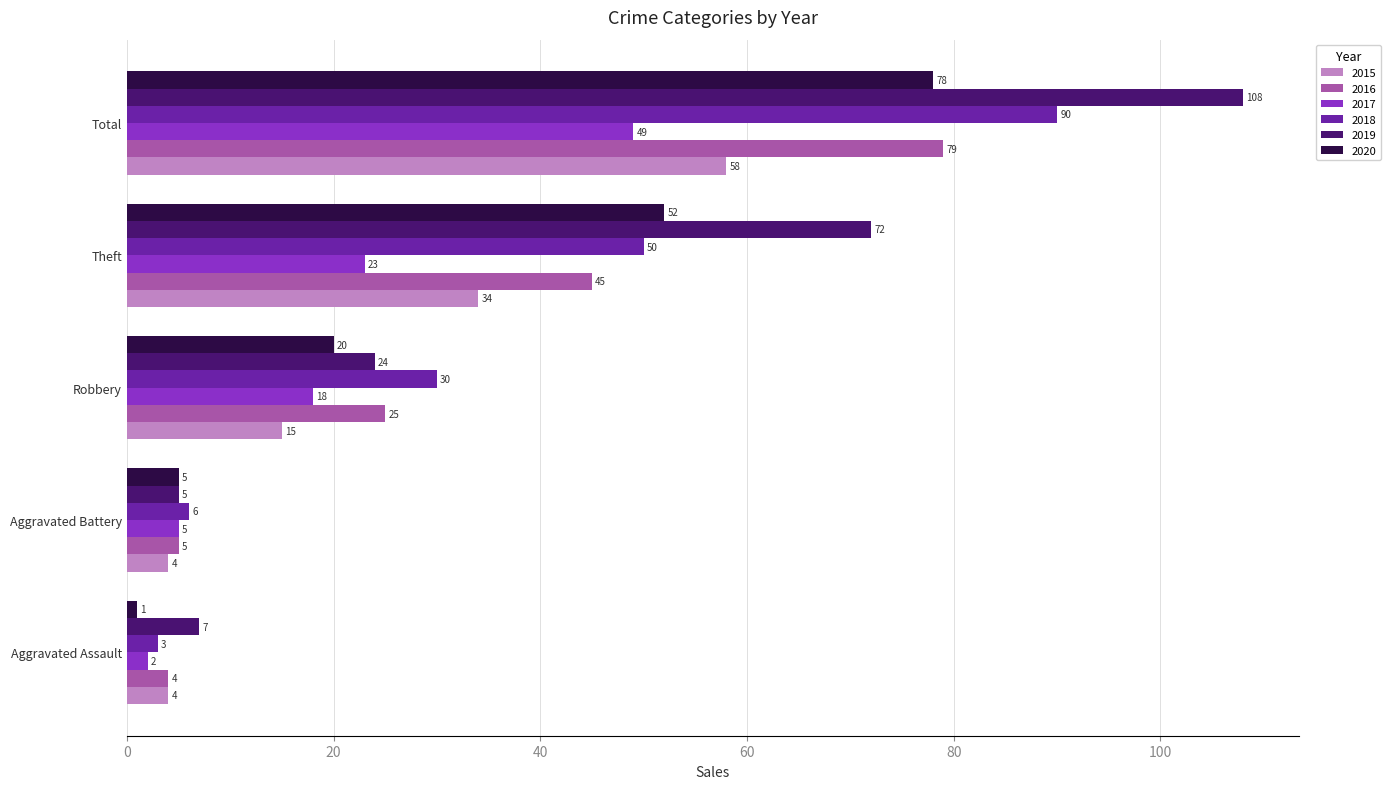

What is the total value across all series at Aggravated Battery?

30